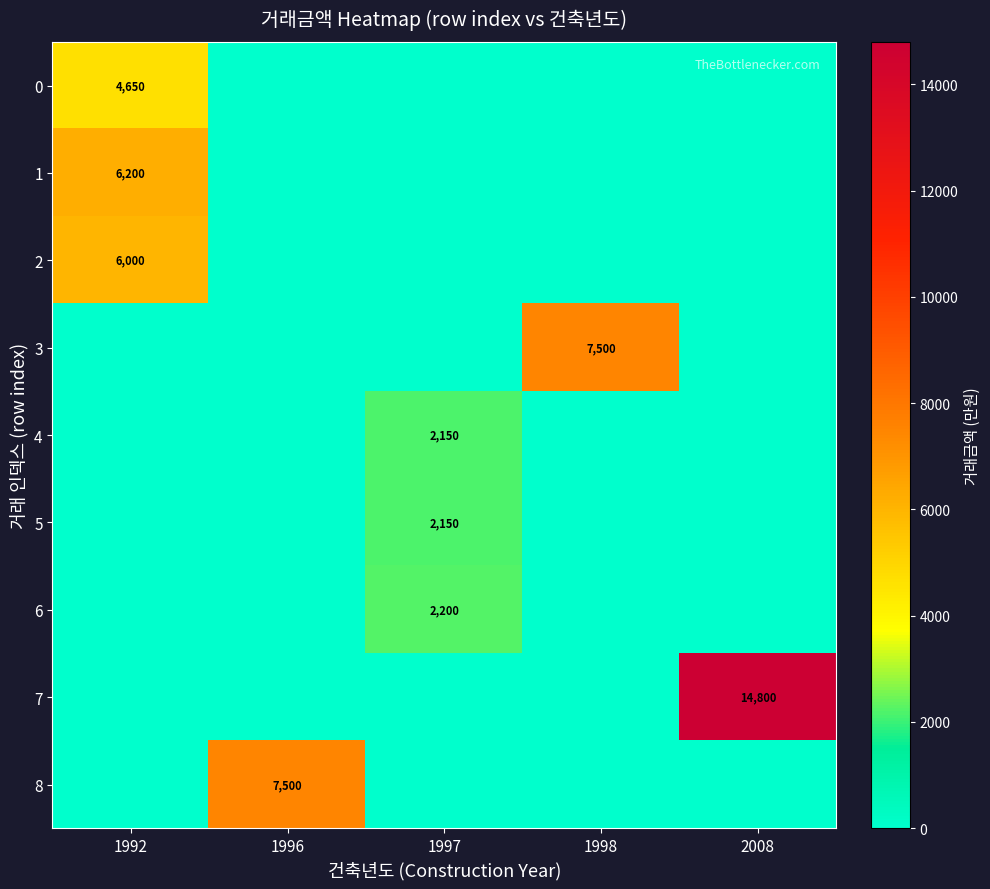

Count the number of categories in the chart.

5